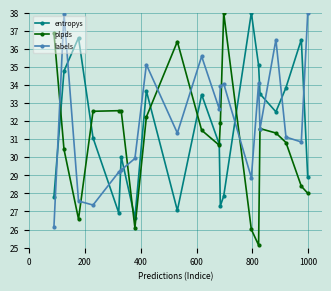

True or false: entropys and labels intersect in this chart.

True